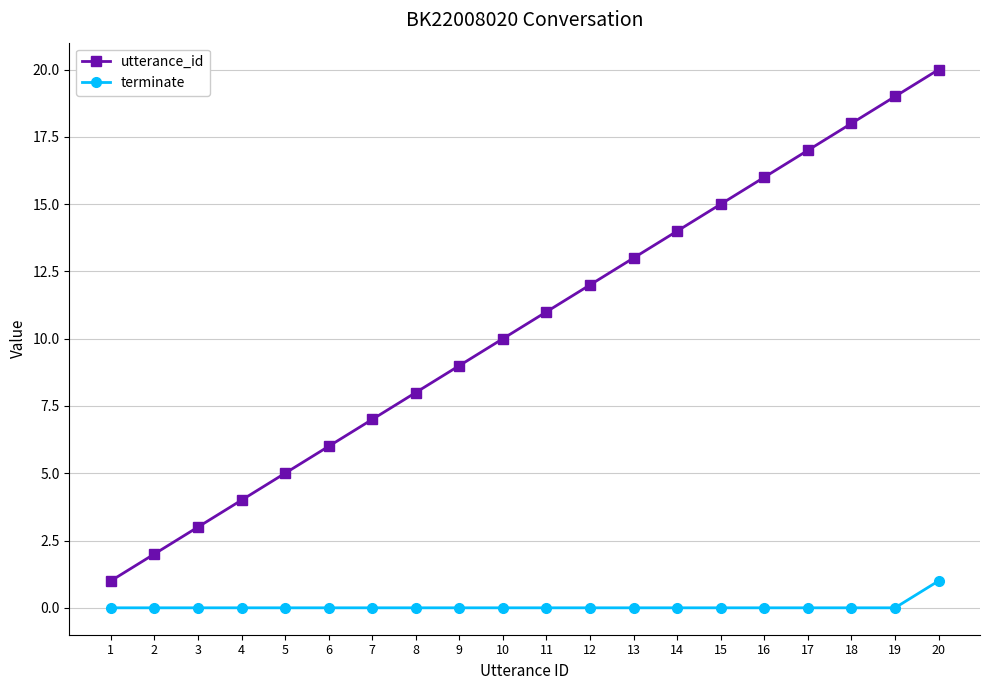

What is the minimum value for utterance_id?

1